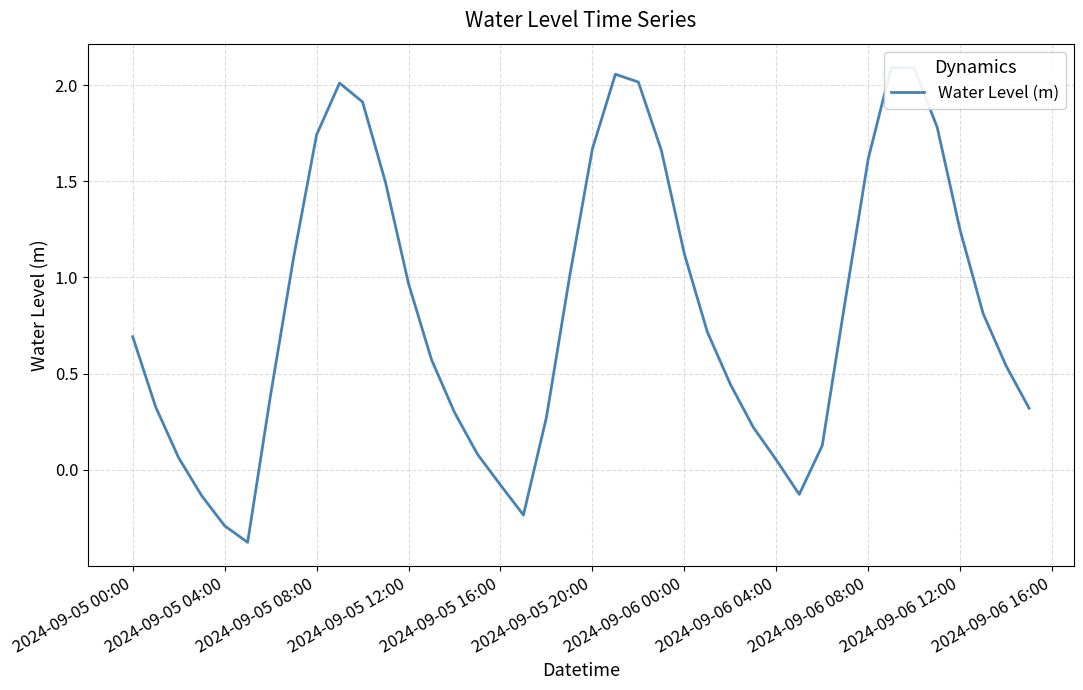

How many points are higher than both their immediate neighbors (excluding endpoints)?

3